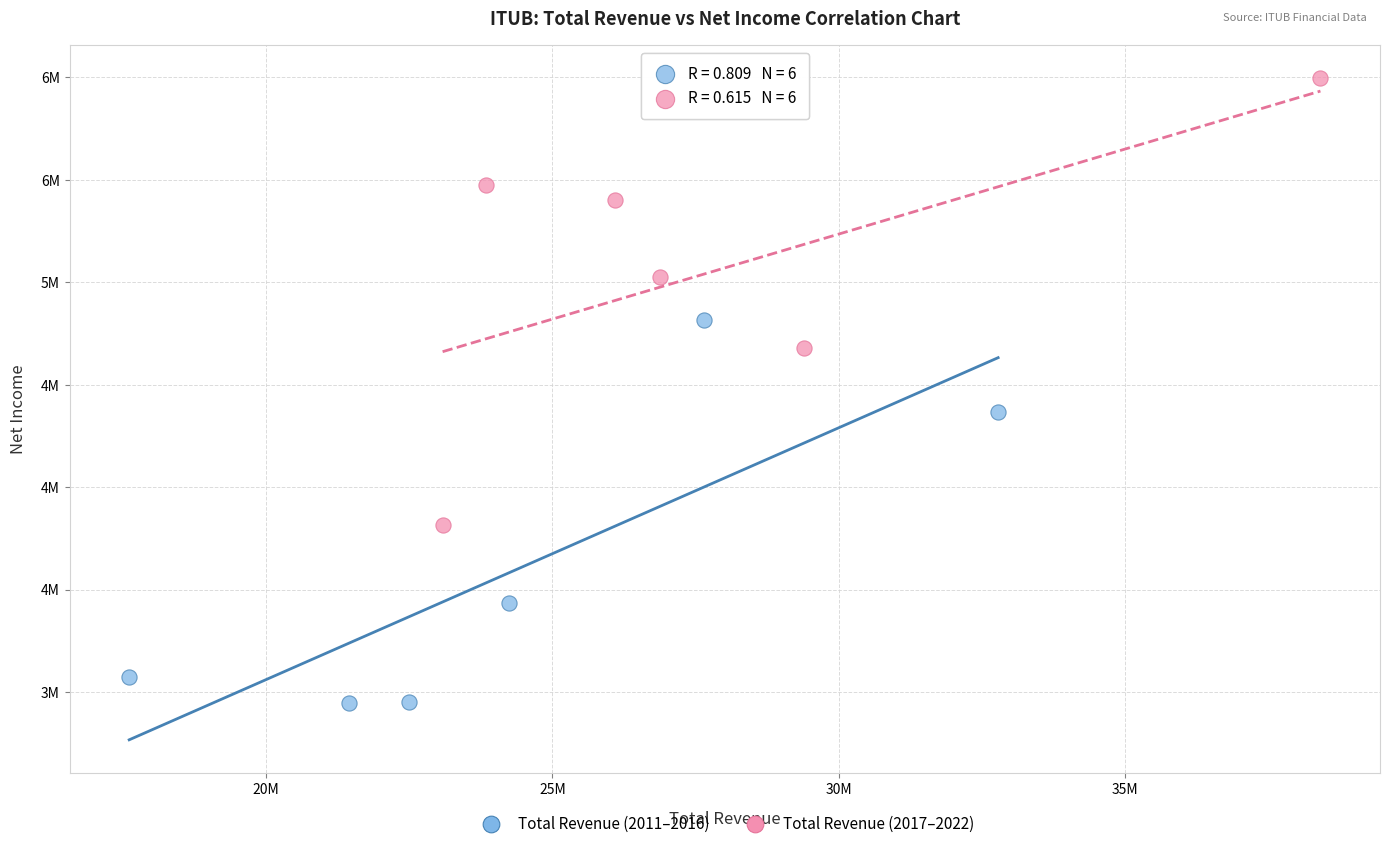

Which series reaches the minimum Y coordinate?

Total Revenue (2011–2016)